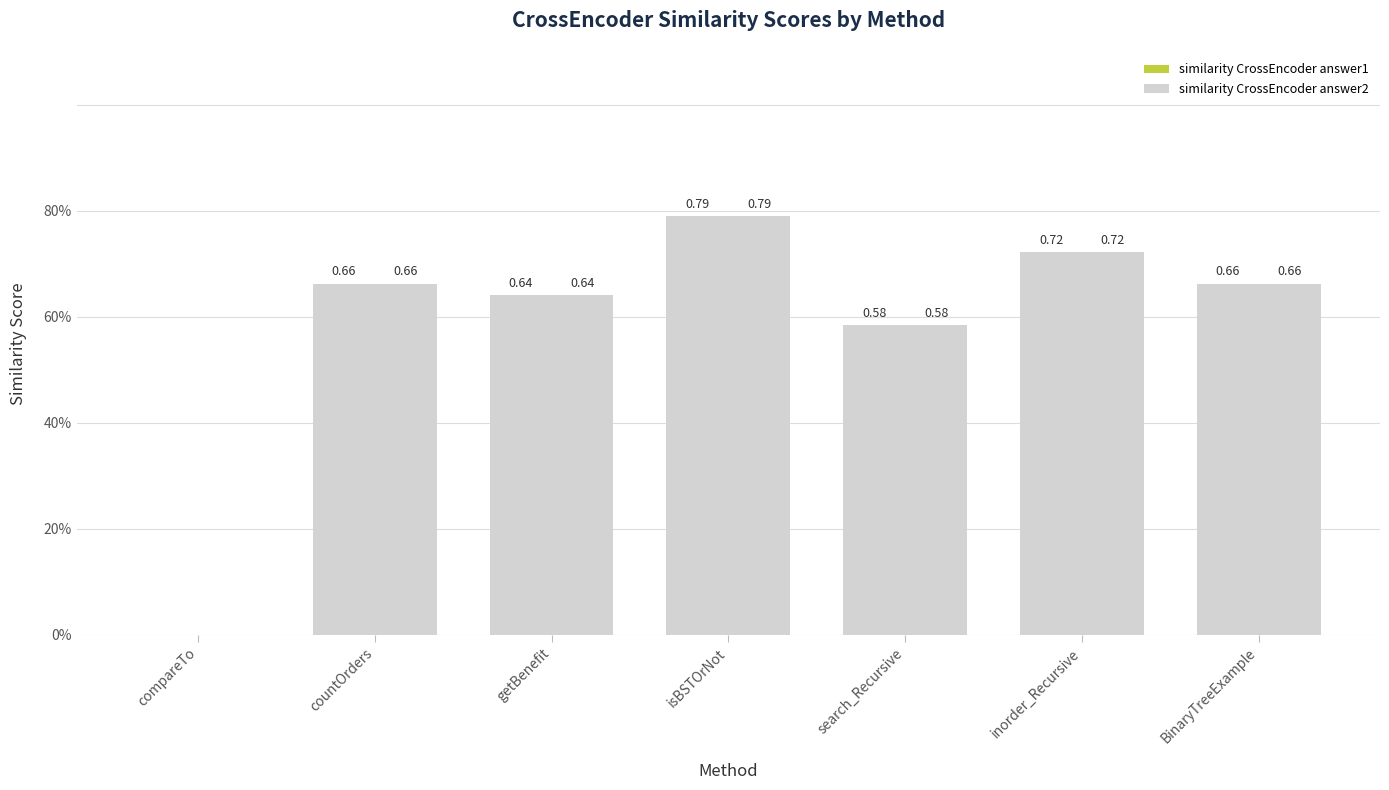

Are the bars horizontal?

No